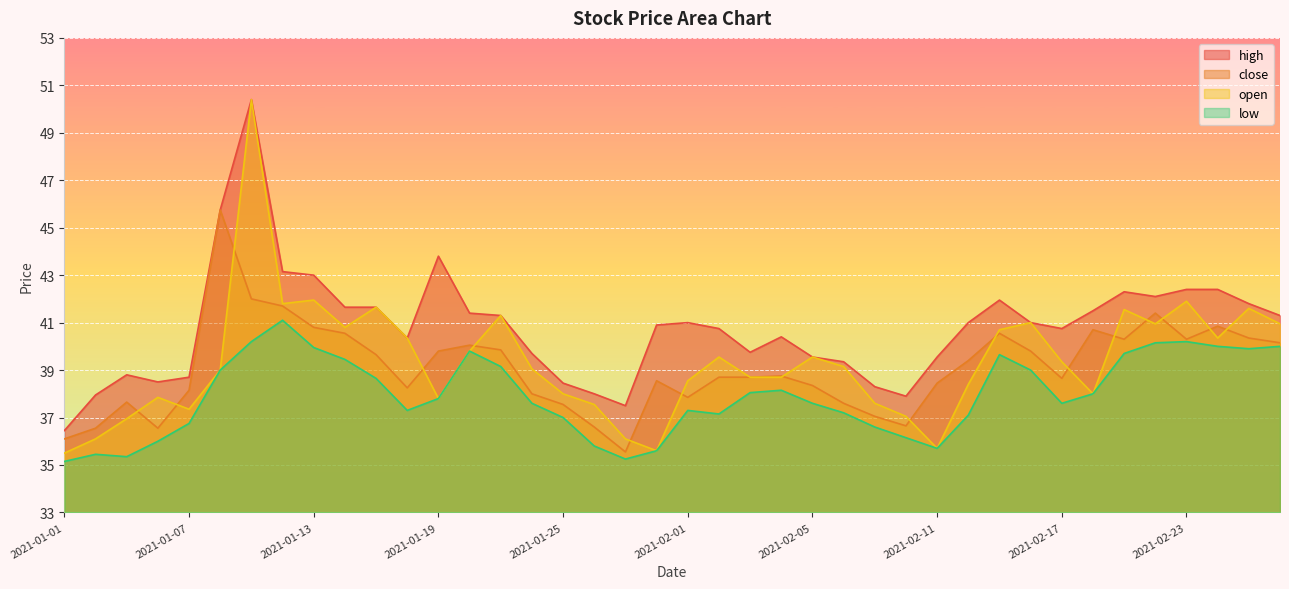

How many values in the open series are below 39?

18